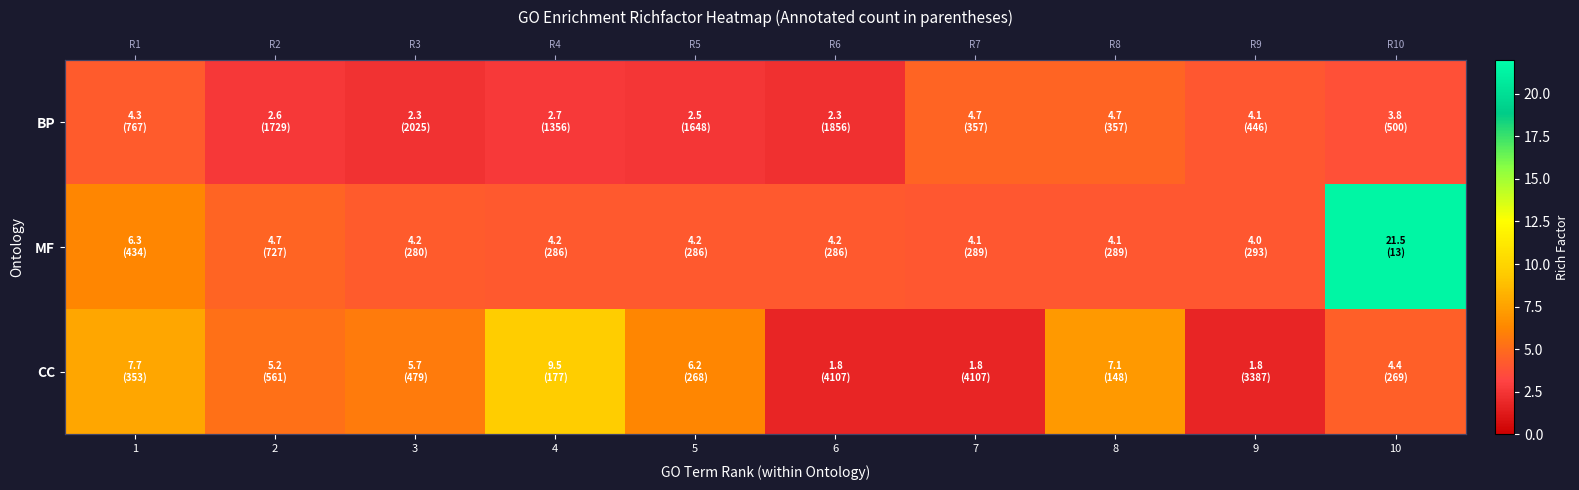

At how many categories does at least one series exceed 6?

5